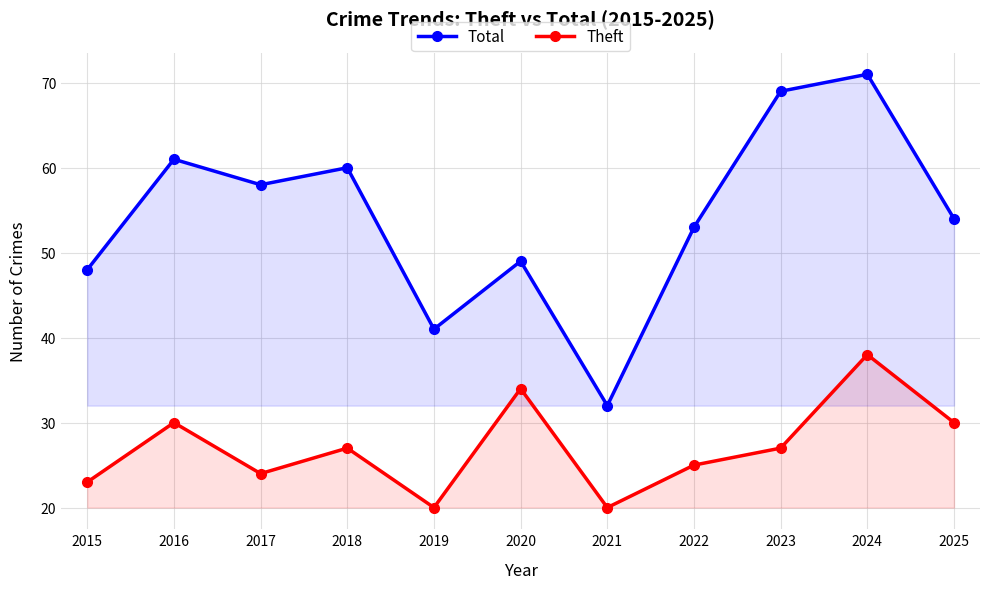

What is the difference between the maximum and minimum values in the Total series?

39